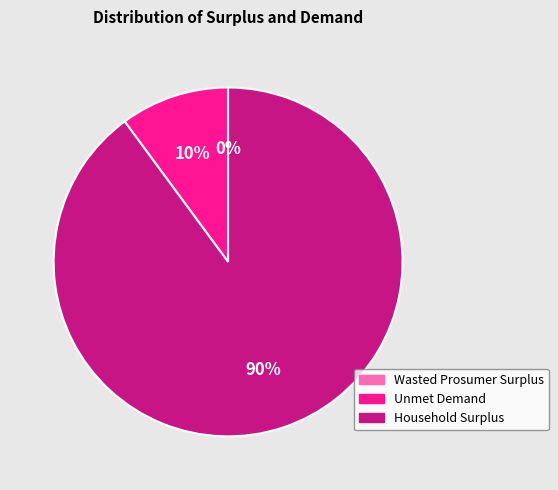

Is Household Surplus the majority of the pie?

Yes